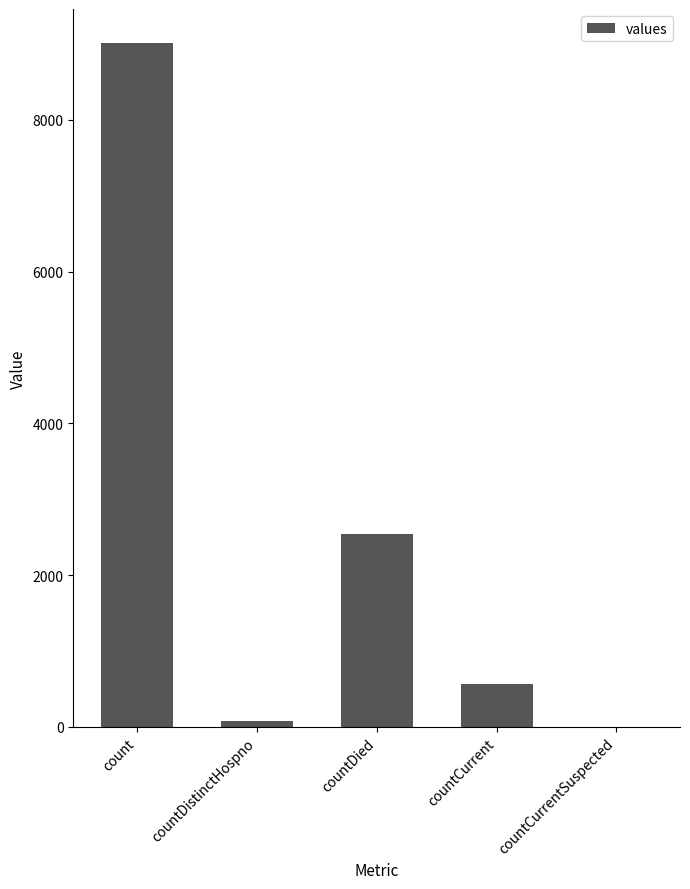

Reading left to right, extract all data points from this chart.

9010	76	2546	560	0